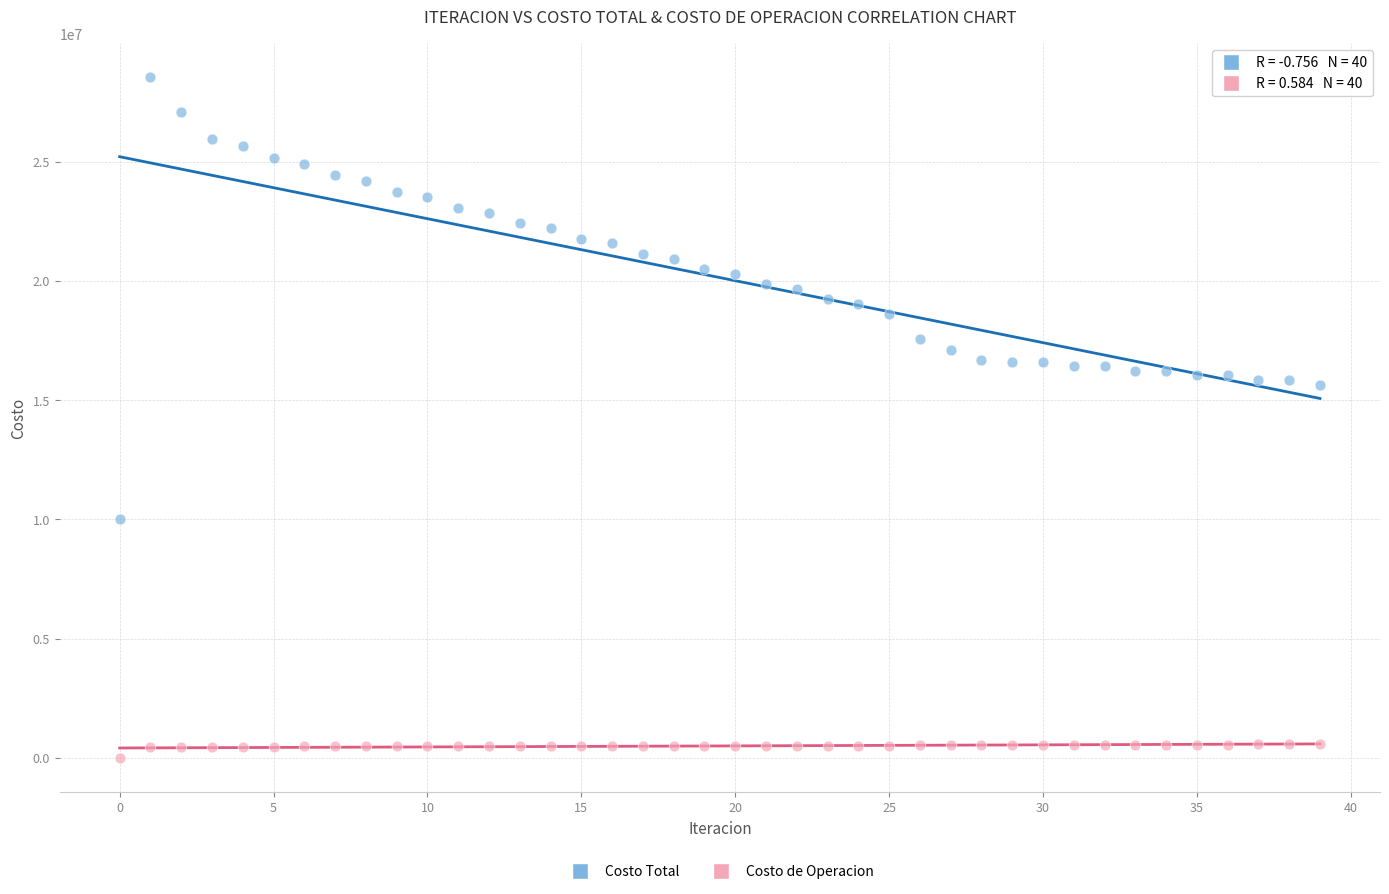

Across all data points, what is the range of Y values (max minus min)?

28527016.4